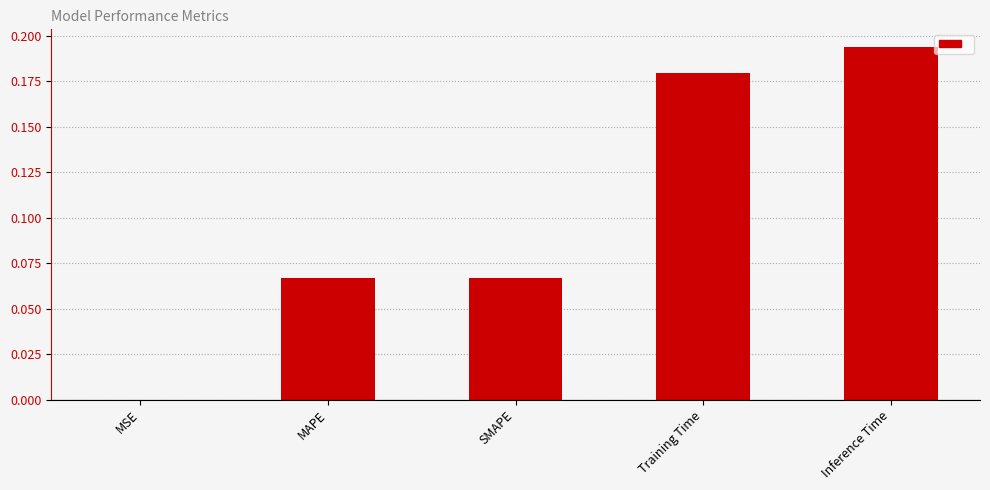

Between SMAPE and MSE, which is larger?

SMAPE